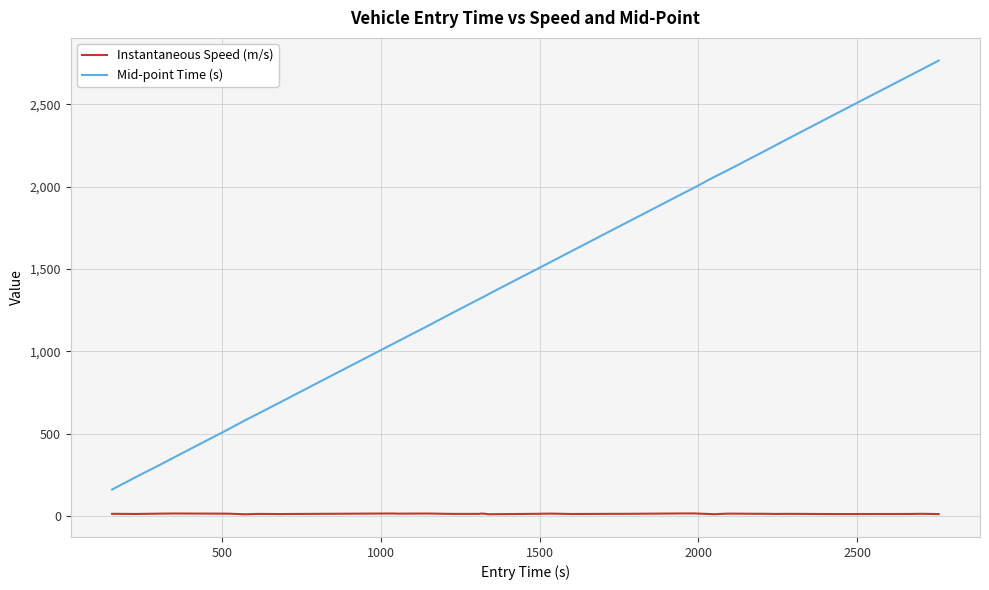

True or false: Mid-point Time (s) and Instantaneous Speed (m/s) intersect in this chart.

False